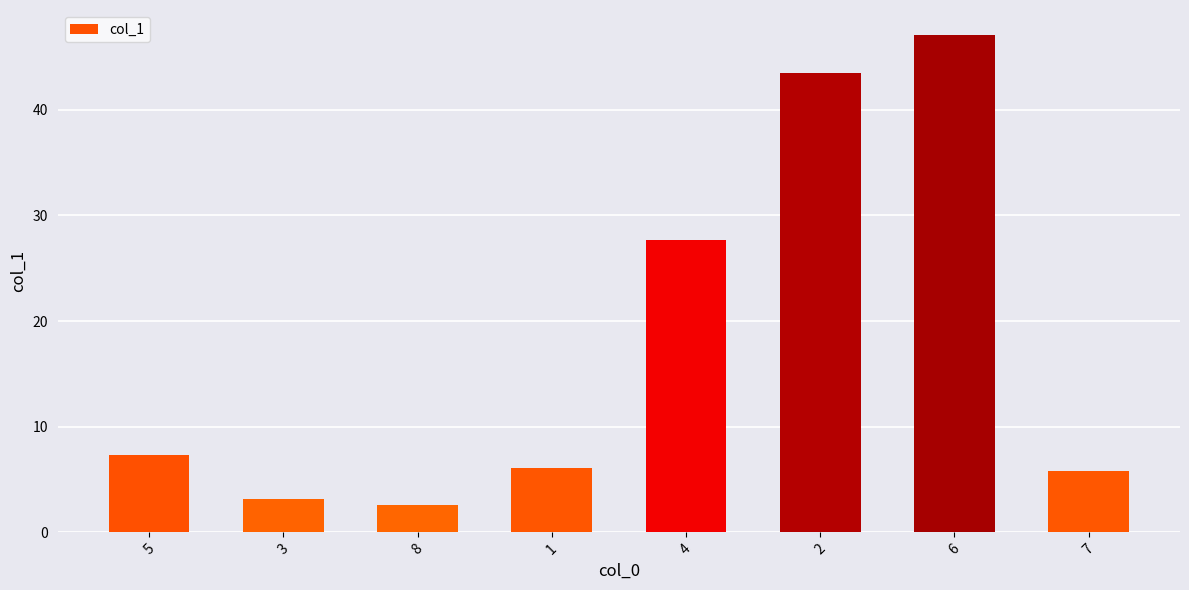

What is the label of the 2nd bar from the right?

6